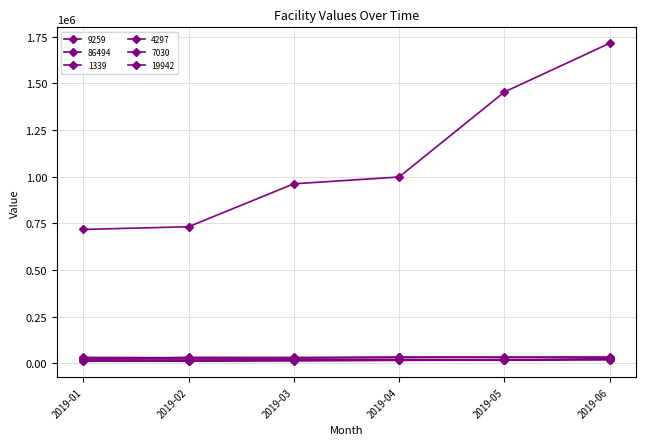

Between 2019-03 and 2019-04, which series saw the biggest shift?

9259